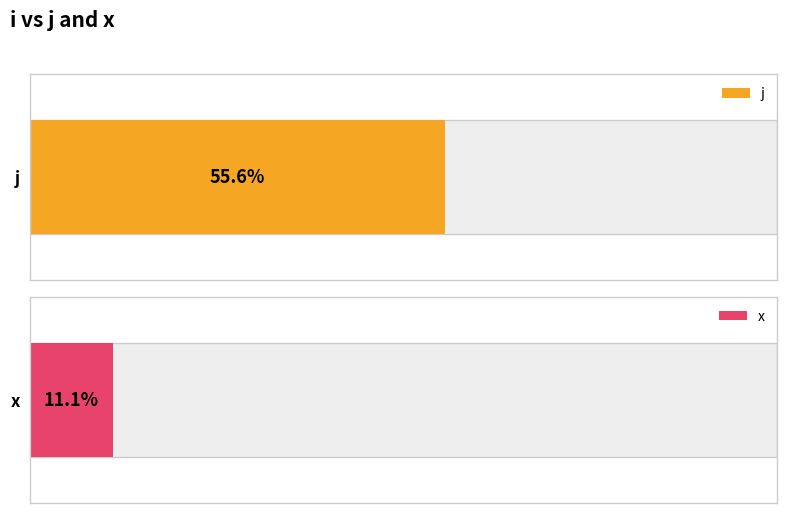

How many distinct data groups are displayed?

2